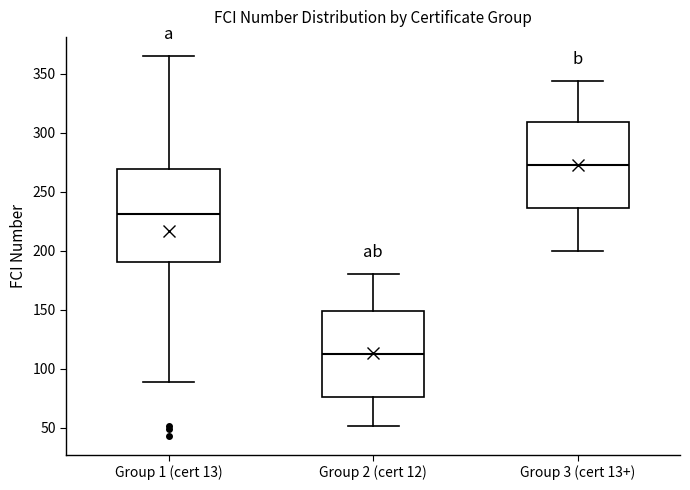

Where does the median line of the box for Group 3 (cert 13+) sit on the y-axis? The values are not printed on the chart, so give them approximately, as read against the axis.

275